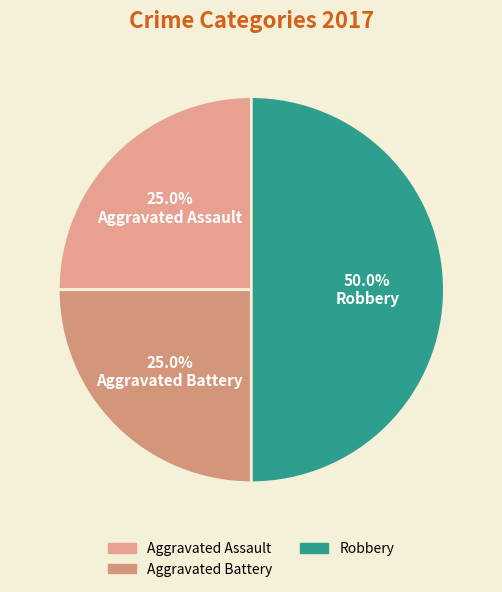

Which category has the biggest portion of the pie?

Robbery